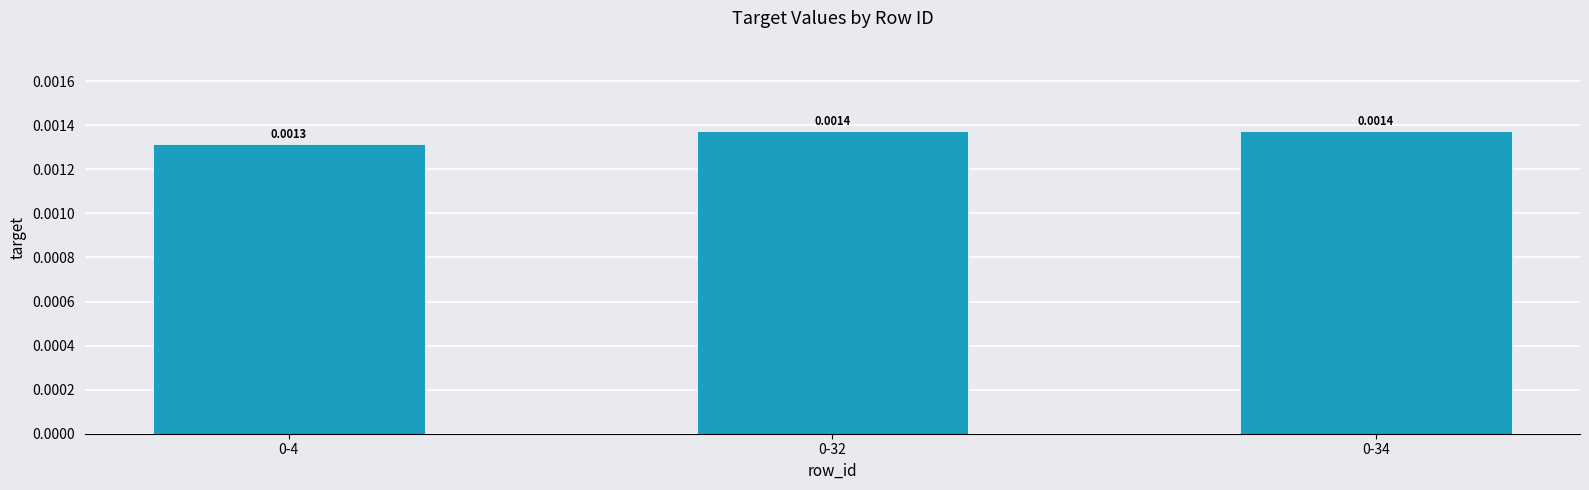

How many distinct data groups are displayed?

1